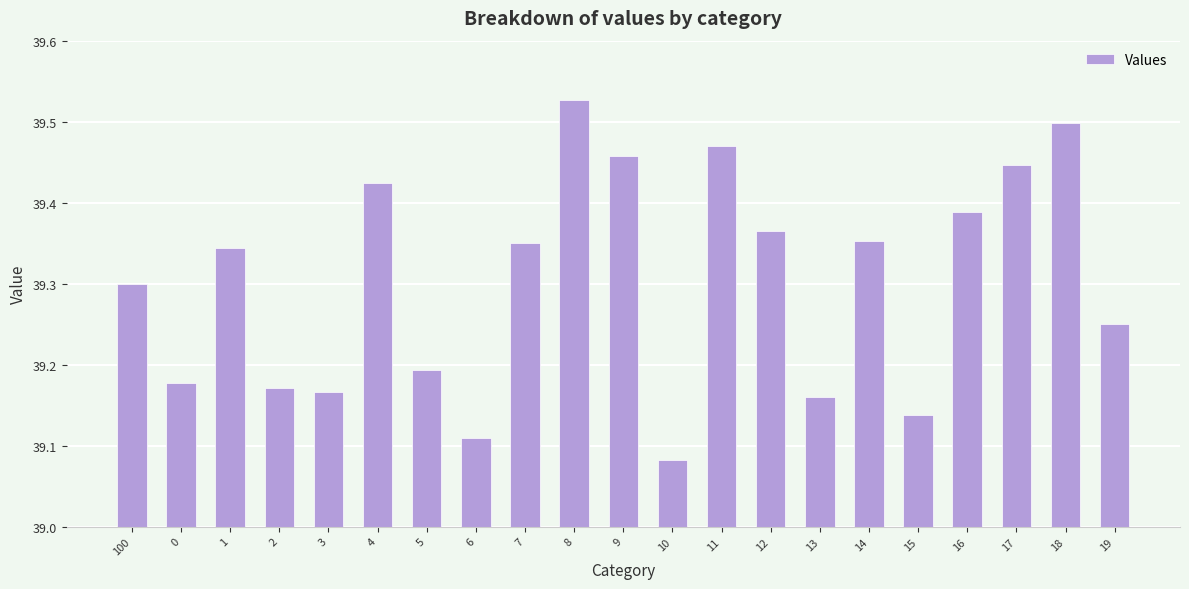

The chart shows a value of 22.3 at 15. True or false?

False